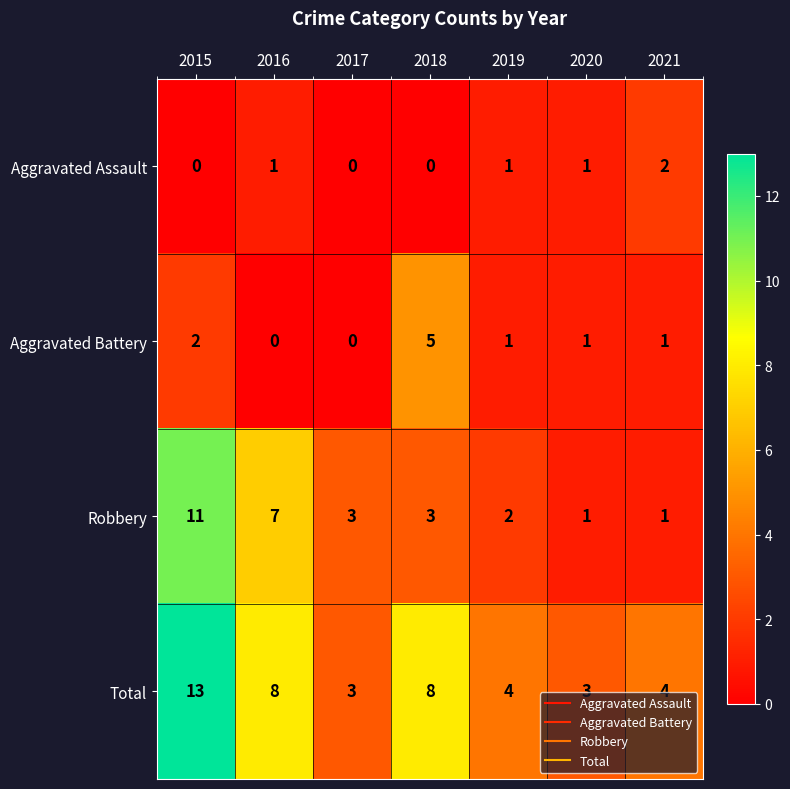

How many data points does each series have?

7